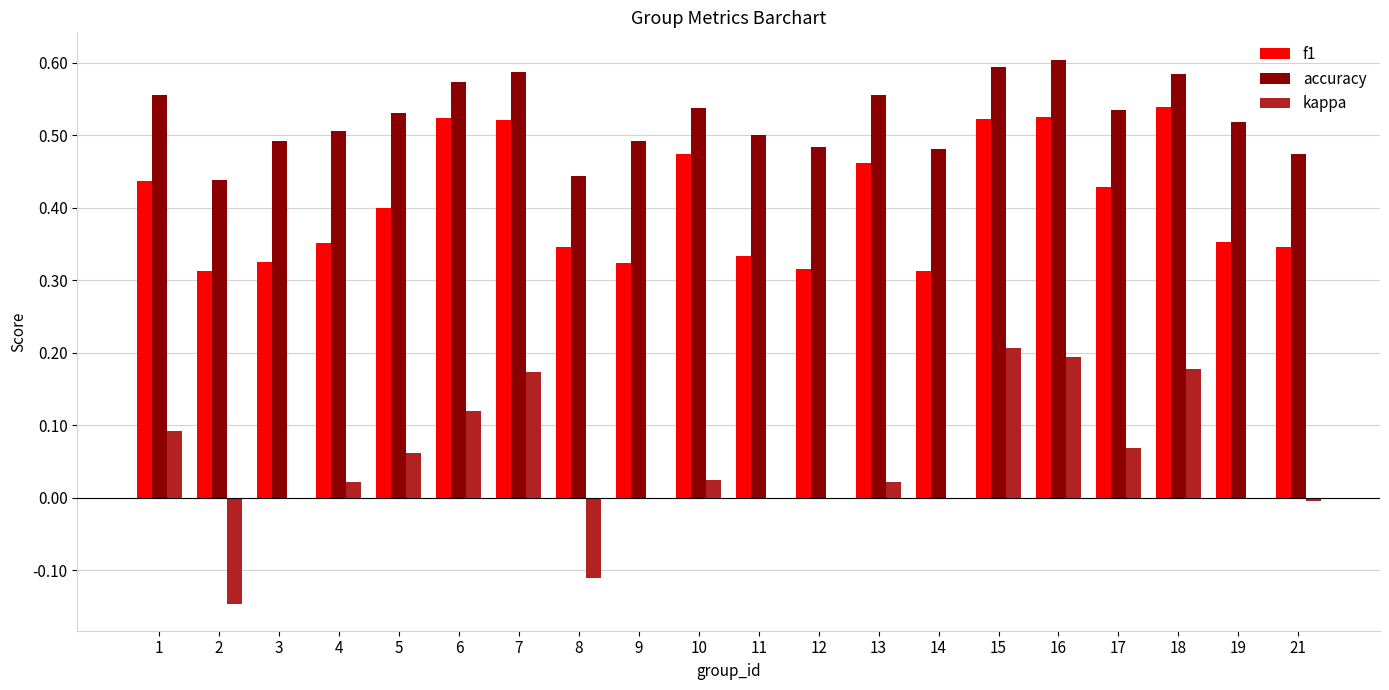

Are the bars horizontal?

No